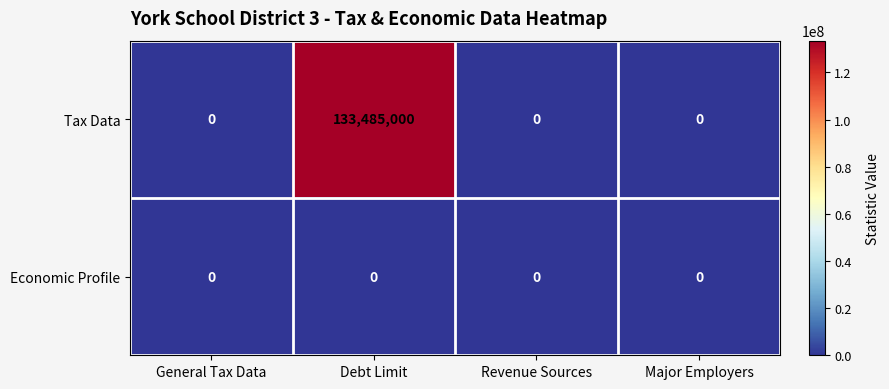

List the series in order of their peak value, lowest first.

Economic Profile, Tax Data